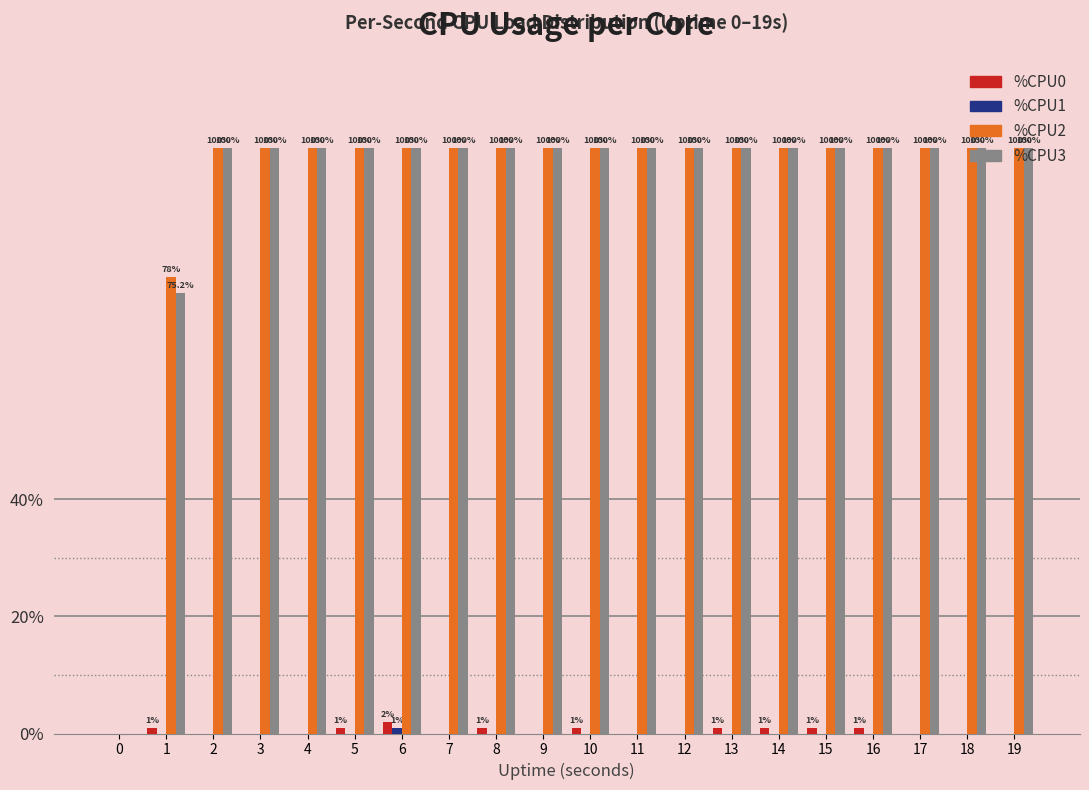

True or false: %CPU0 has a value of 0.0 at 19.

True